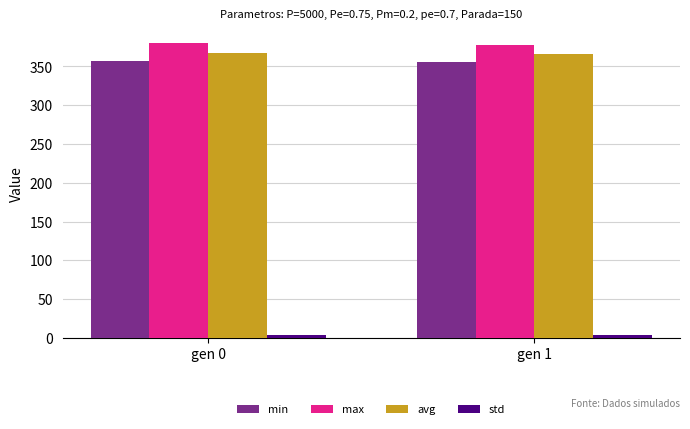

What is the minimum value shown in the chart?

3.2